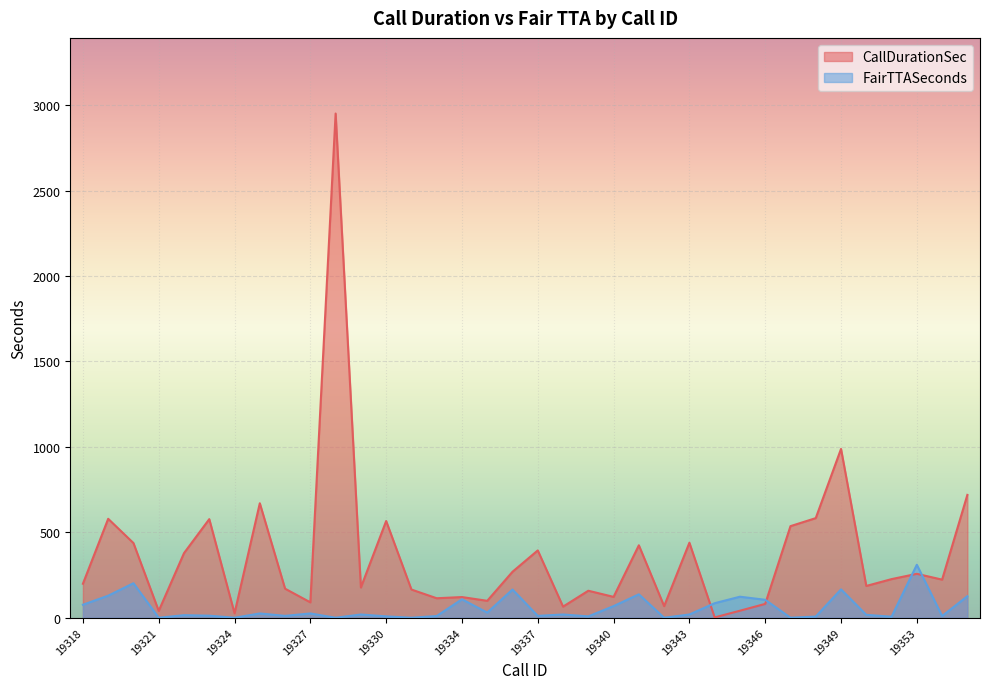

What is the difference between the second highest and minimum values in the CallDurationSec series?

986